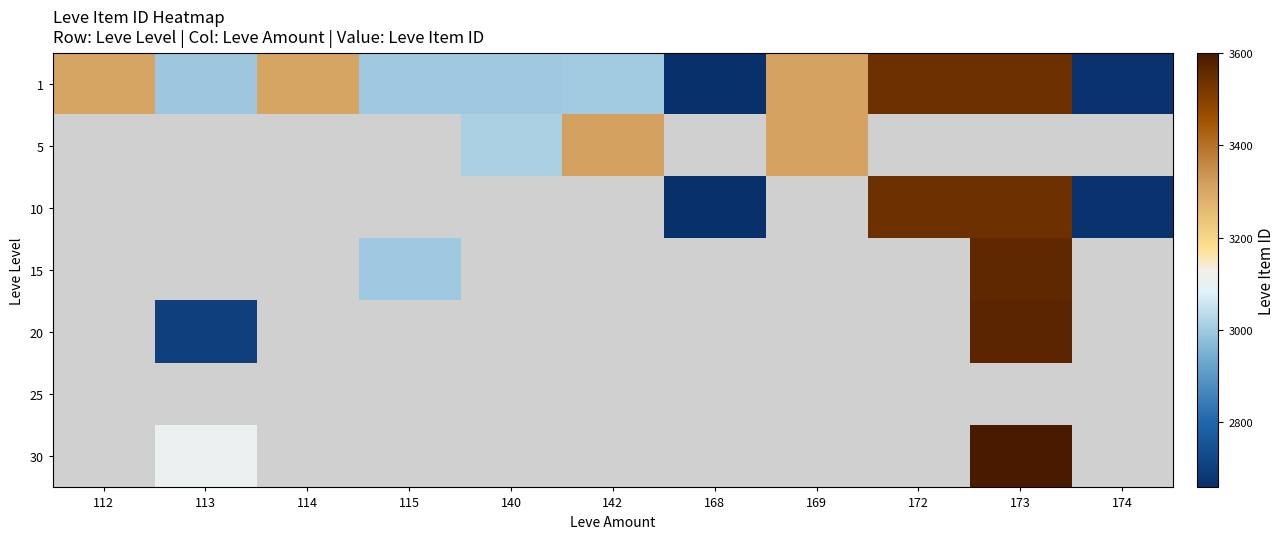

The 1 series shows 3001.0 at 142. True or false?

True